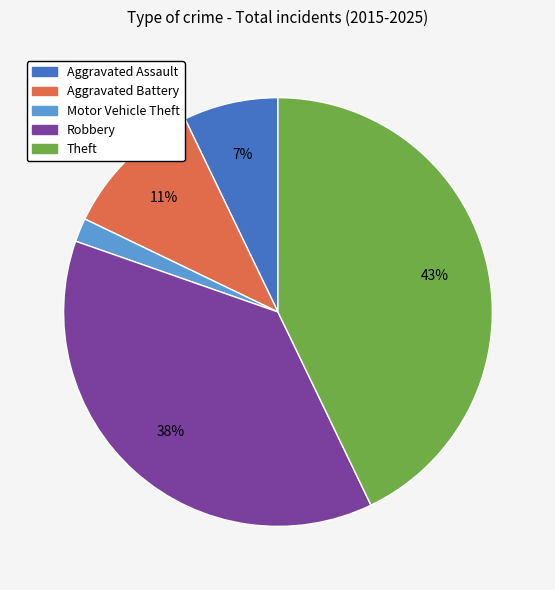

Which category has the biggest portion of the pie?

Theft